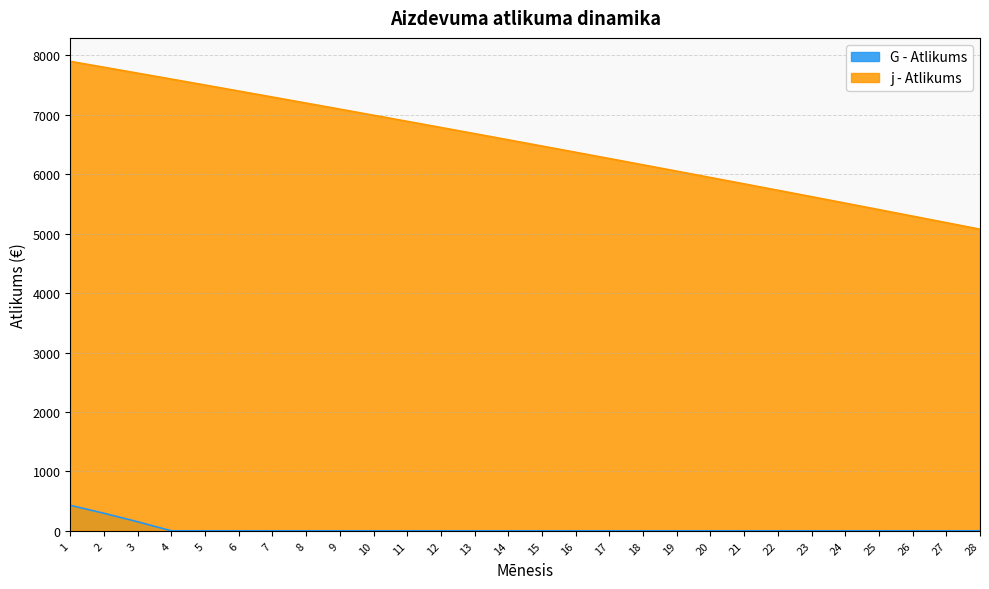

Approximately how many times larger is the value at 20 compared to 19?

1.0